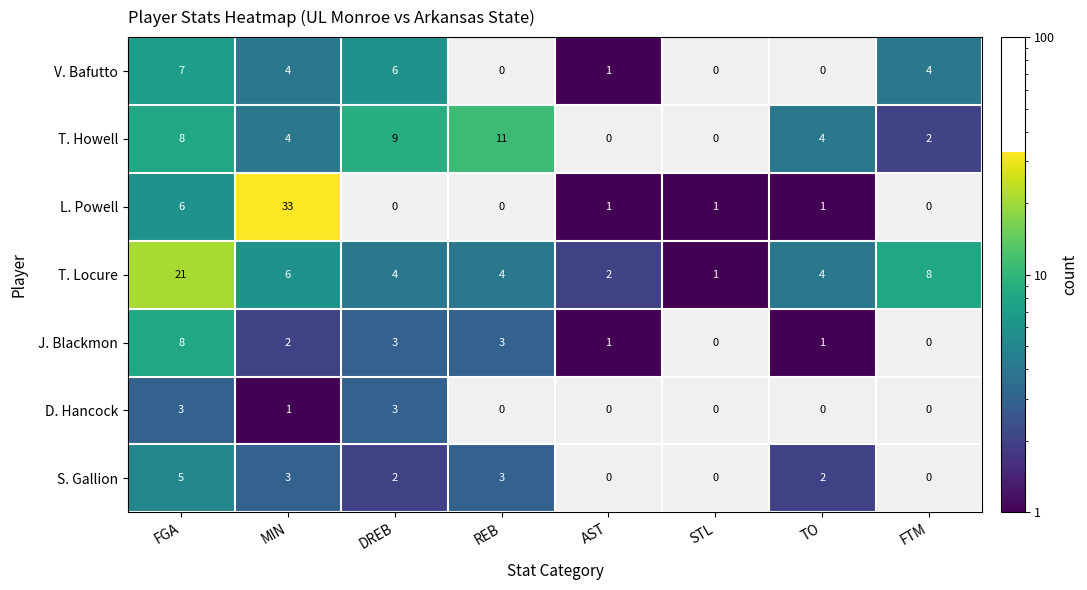

Is it true that J. Blackmon equals 1 at AST?

True